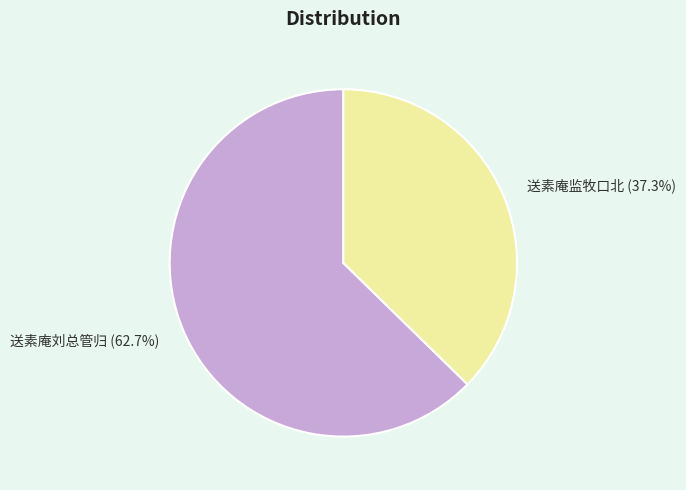

What is the largest slice in the pie chart?

送素庵刘总管归